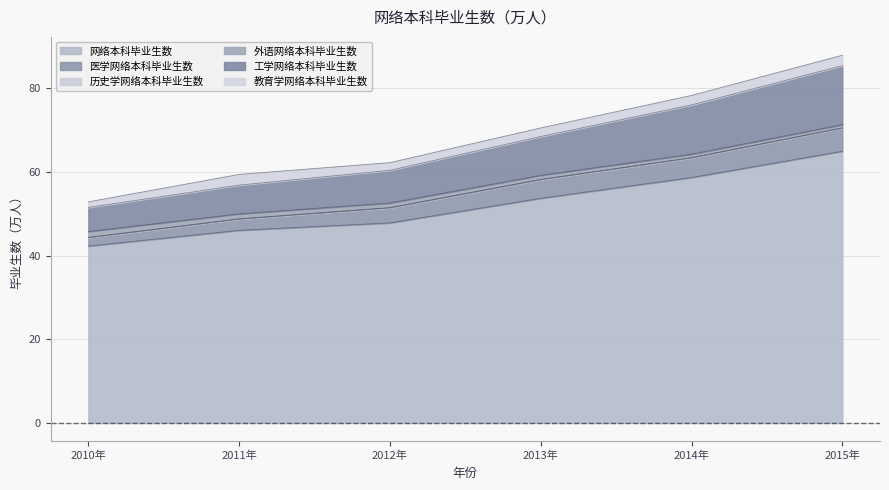

What is the sum of all 外语网络本科毕业生数 values?

6.2